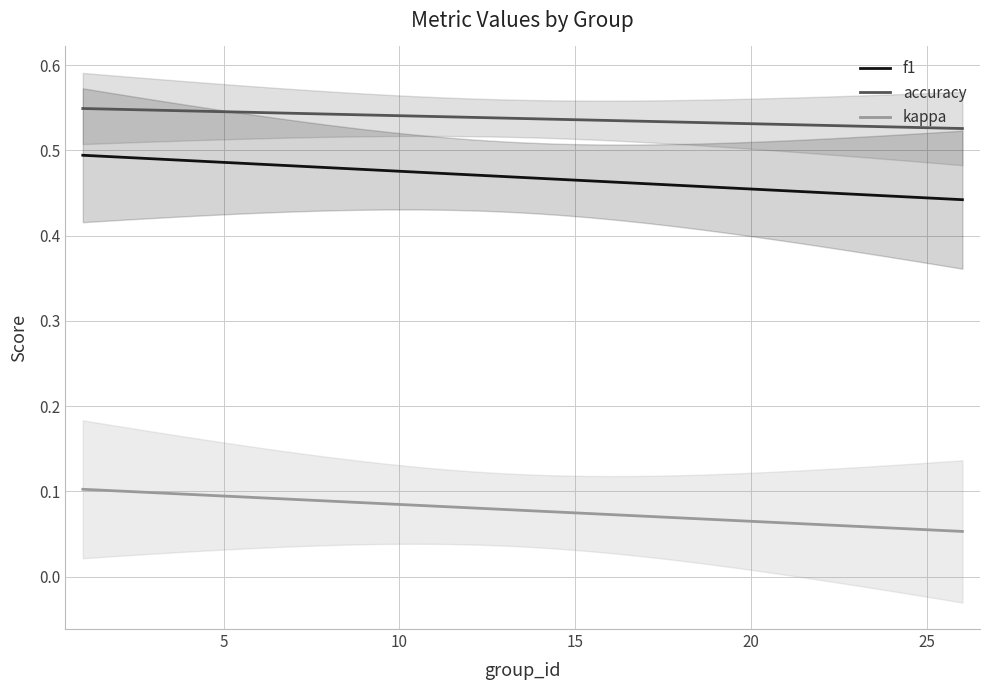

True or false: kappa and accuracy intersect in this chart.

False